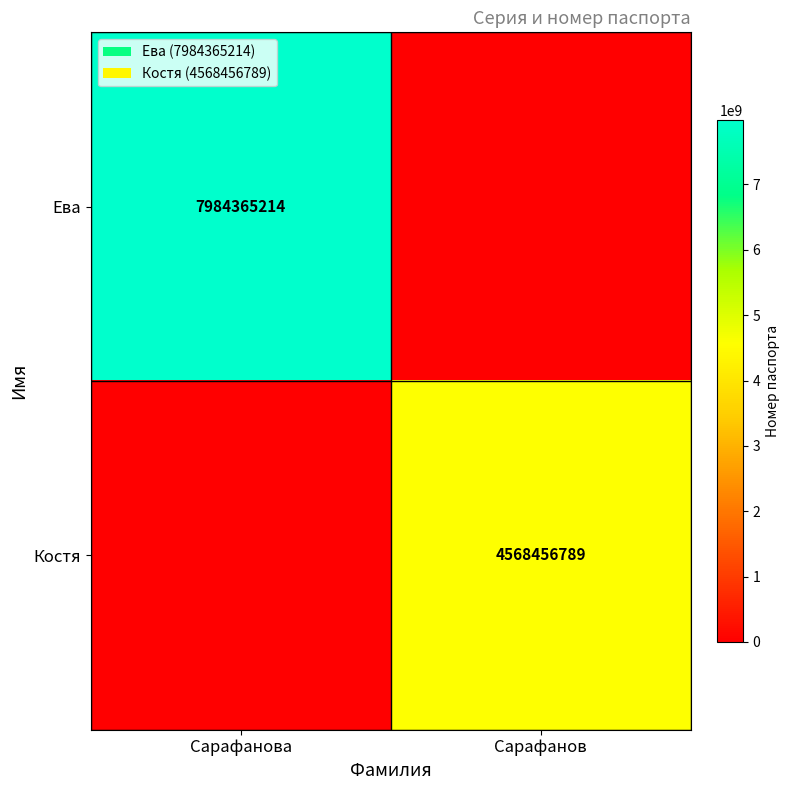

What is the maximum value shown in the chart?

7984365214